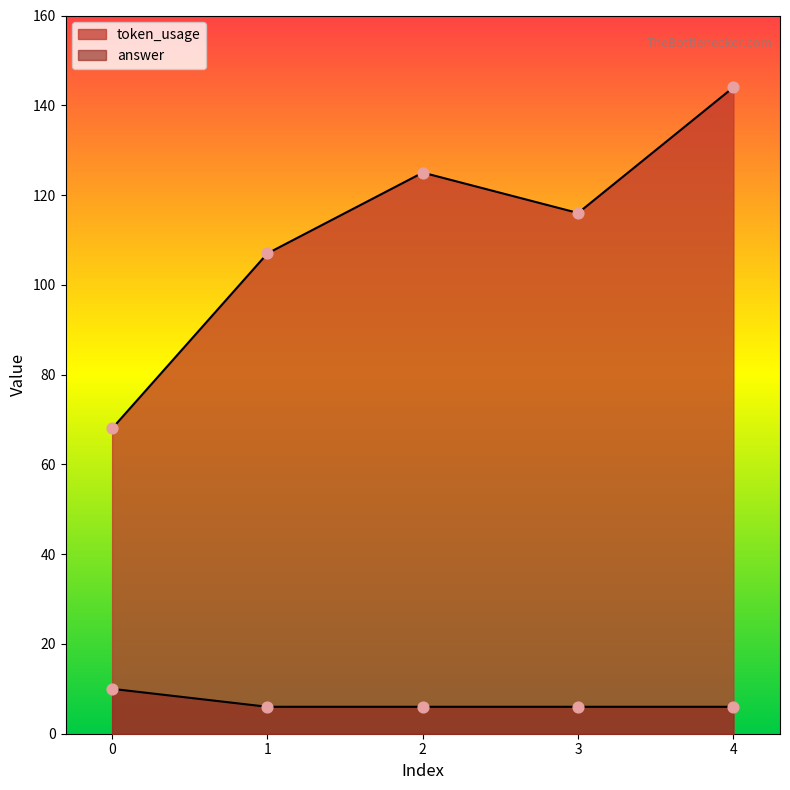

What are all the series names shown in the legend?

token_usage, answer